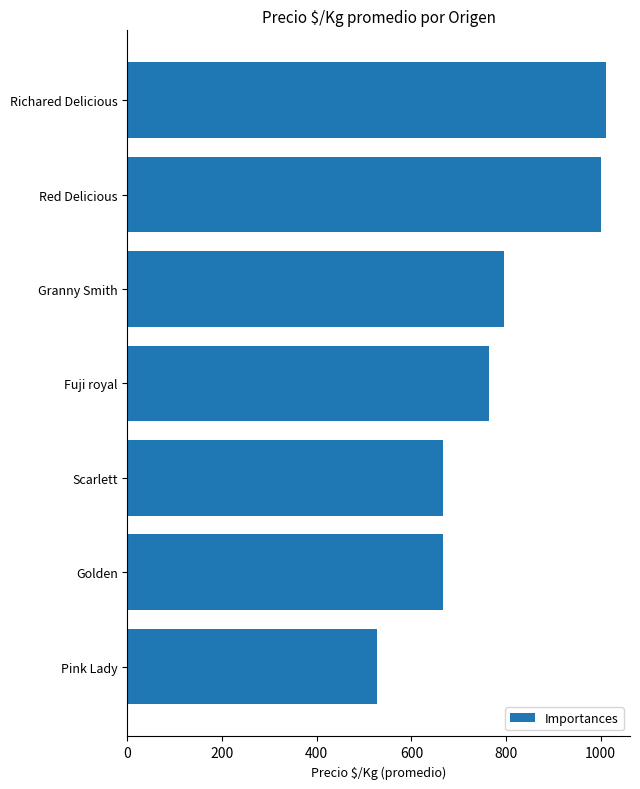

What is the difference between the values at Golden and Fuji royal?

97.5